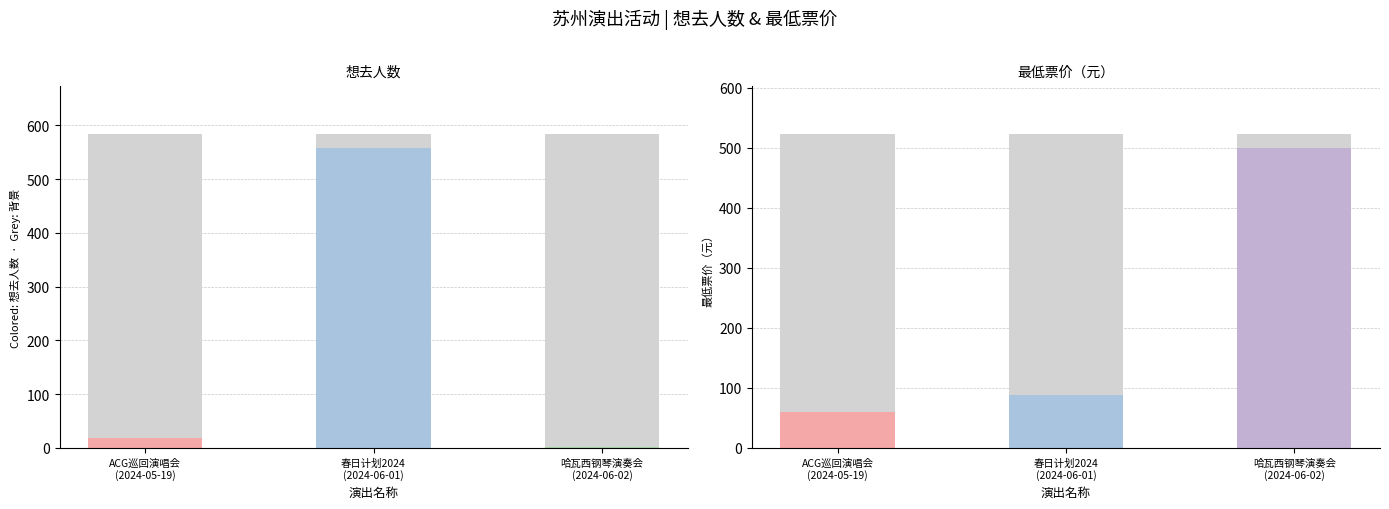

Count the number of data series in this chart.

2